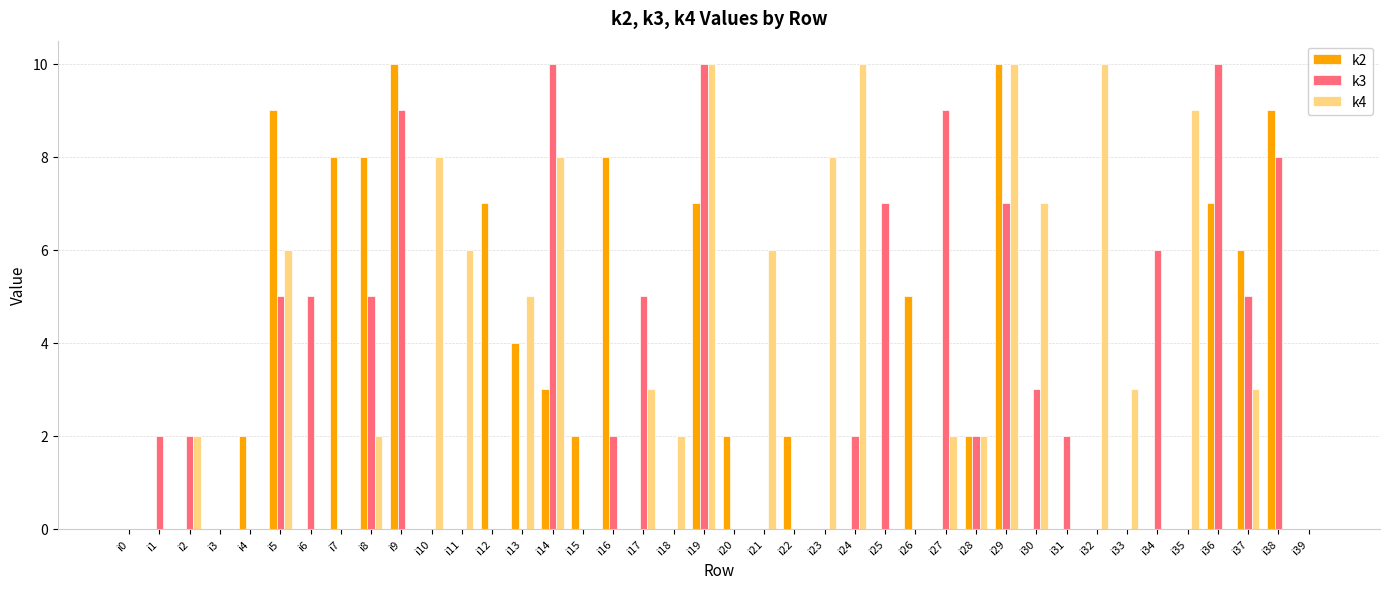

What is the spread (max minus min) of values at i20?

2